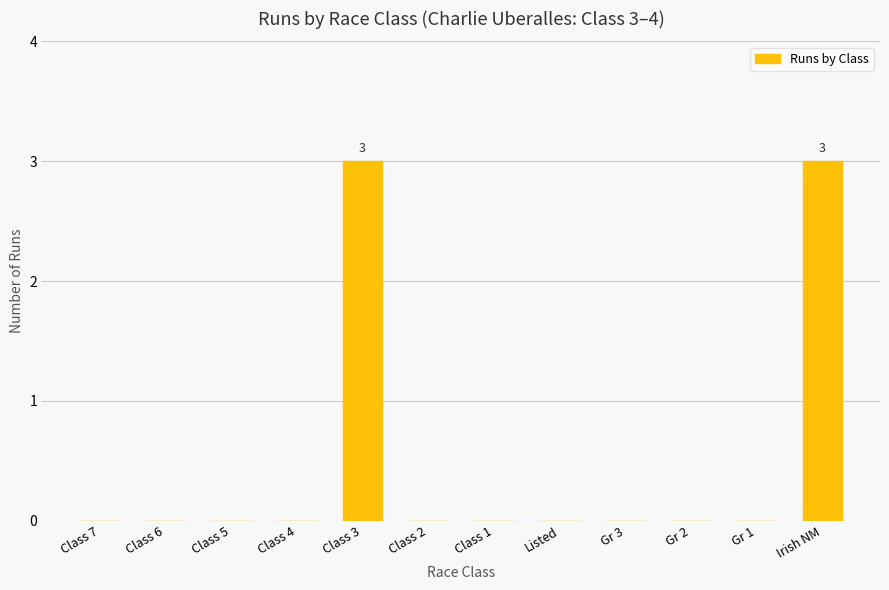

What is the maximum value shown in the chart?

3